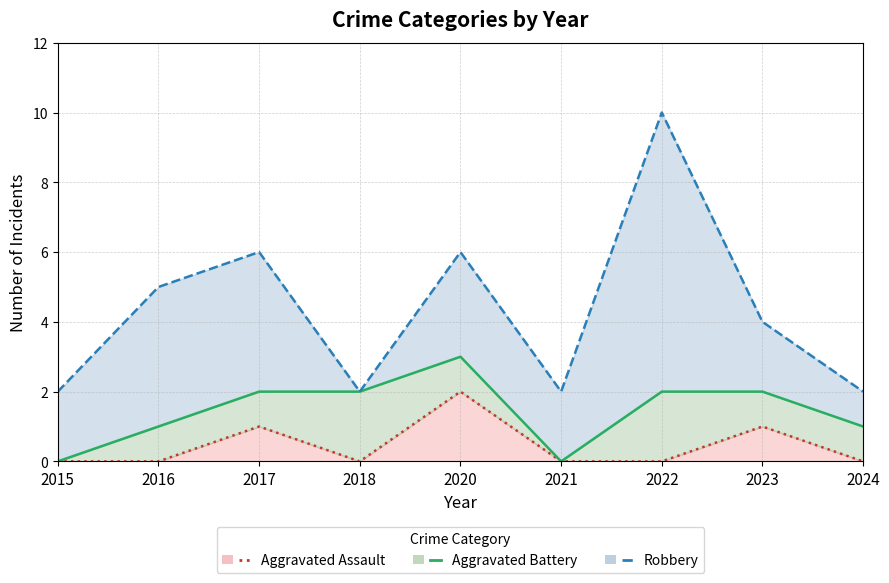

The Aggravated Assault series shows 1 at 2021. True or false?

False